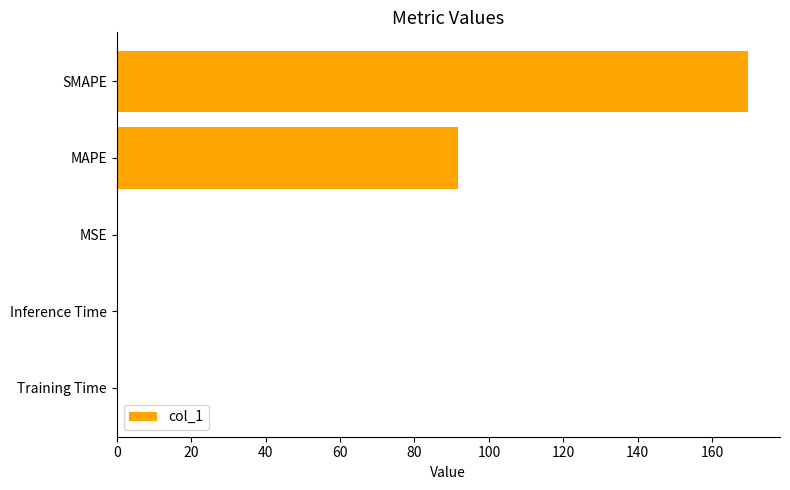

Are the bars grouped side by side (vs. stacked)?

No